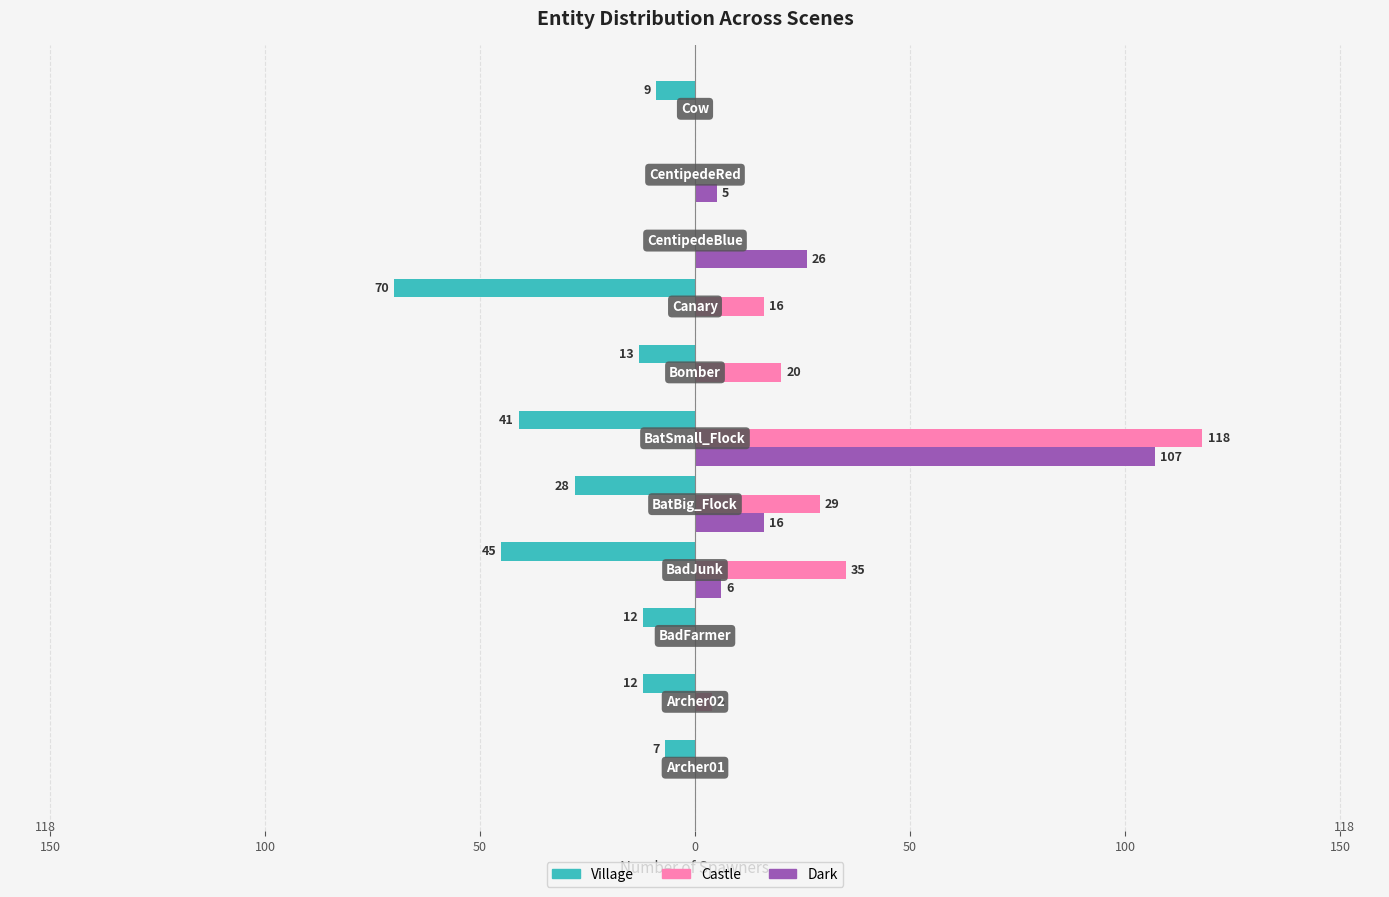

Reading left to right, list all the values displayed in this chart.

Village: -7	-12	-12	-45	-28	-41	-13	-70	0	0	-9
Castle: 0	4	0	35	29	118	20	16	0	0	0
Dark: 0	0	0	6	16	107	0	0	26	5	0